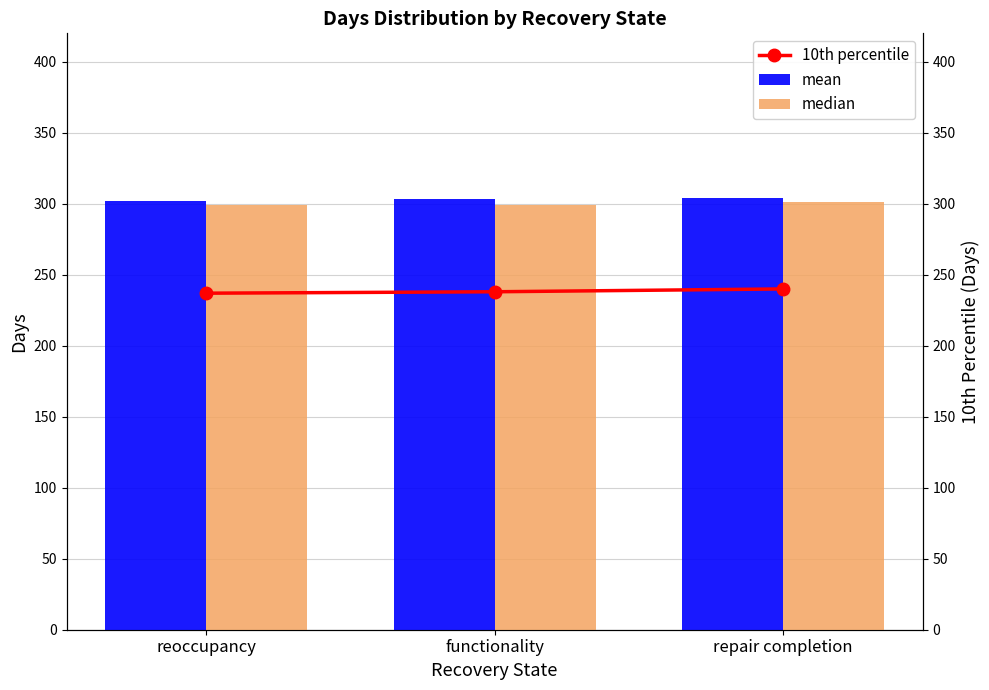

The median series shows 154 at functionality. True or false?

False